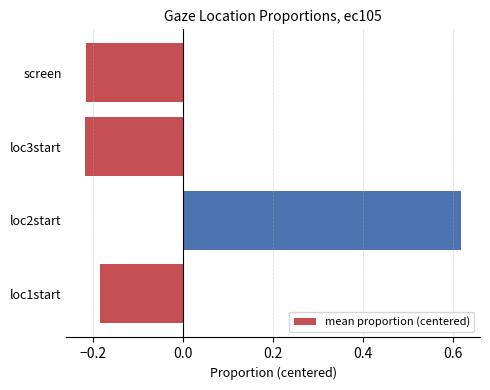

At which category does the chart reach its peak across all series?

loc2start